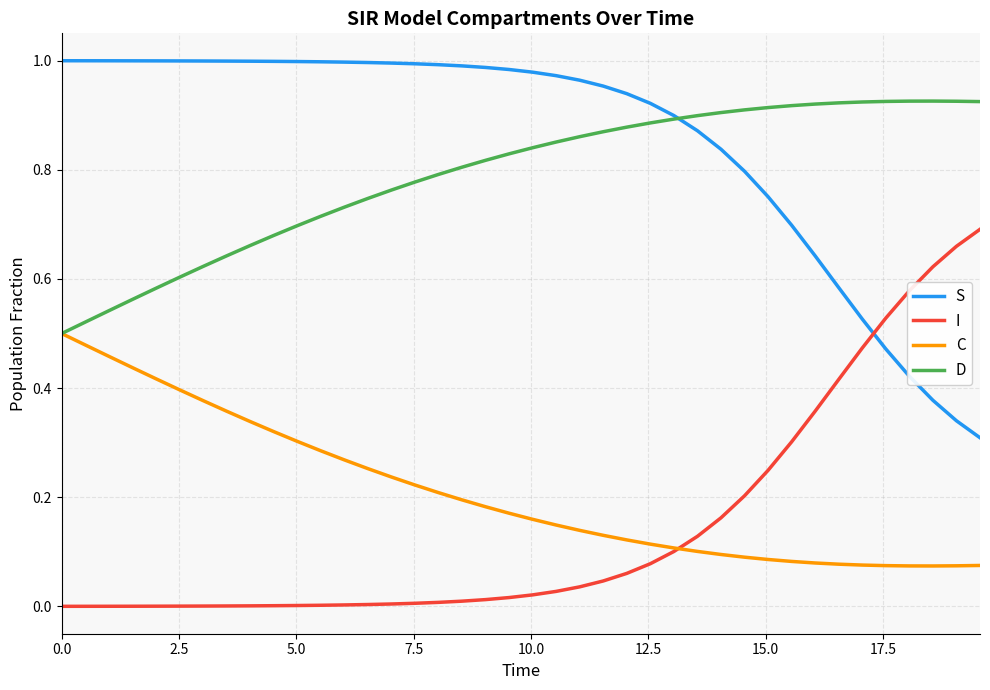

Rank the series by their maximum value, from lowest to highest.

C, I, D, S